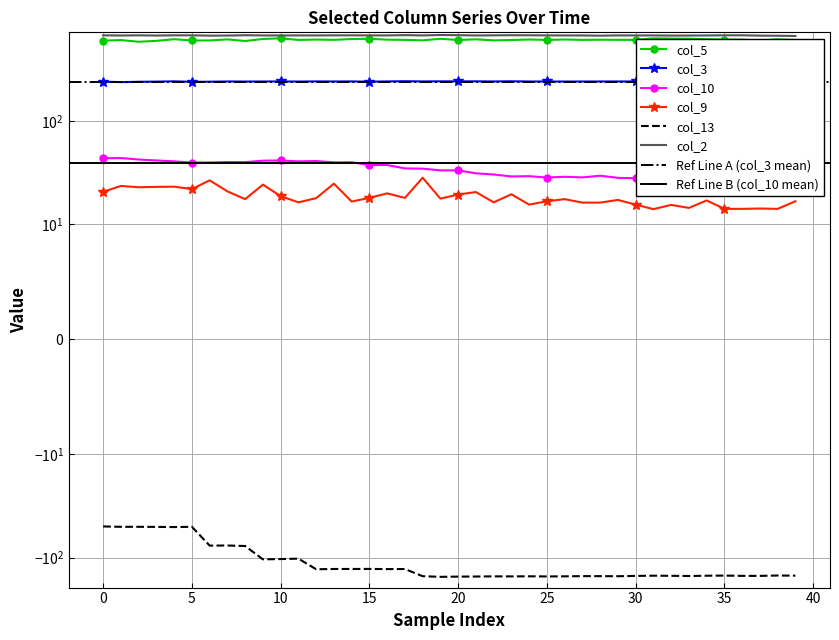

Count the number of data series in this chart.

6